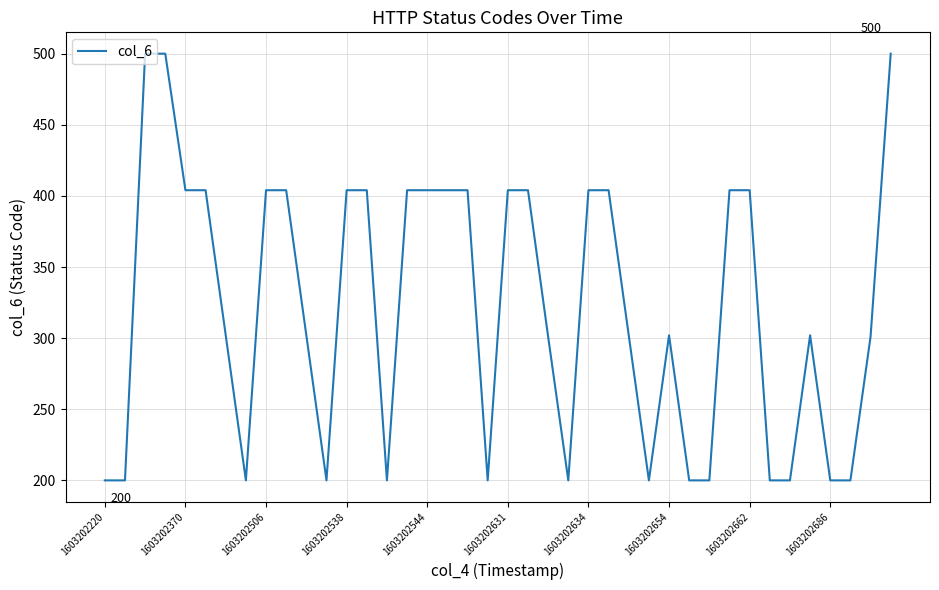

What is the smallest value displayed?

200